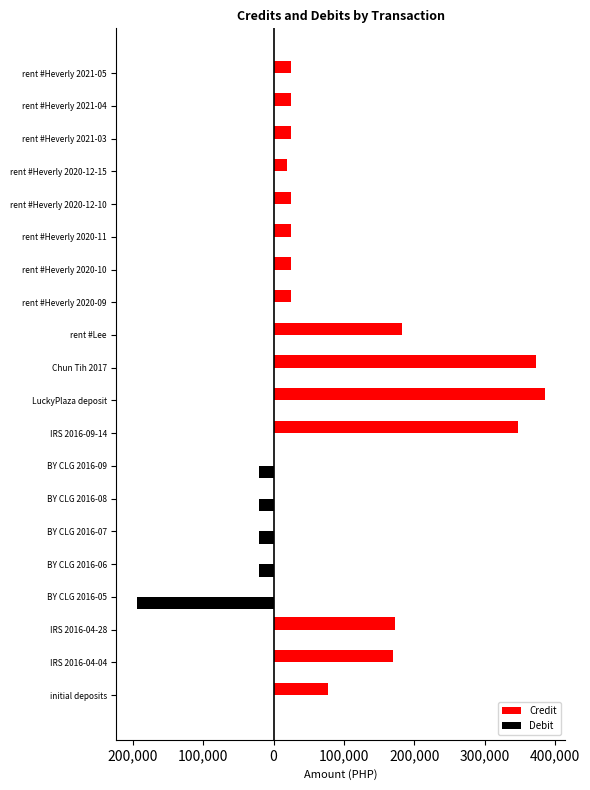

What is the sum of all Debit values?

-274075.0